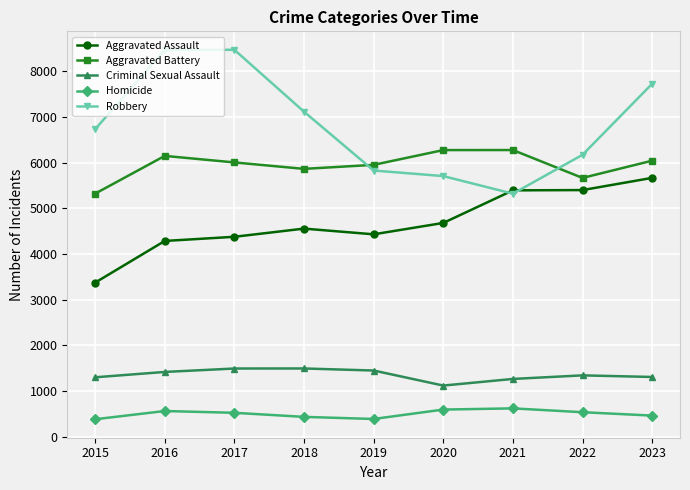

At how many categories does at least one series exceed 2288?

9